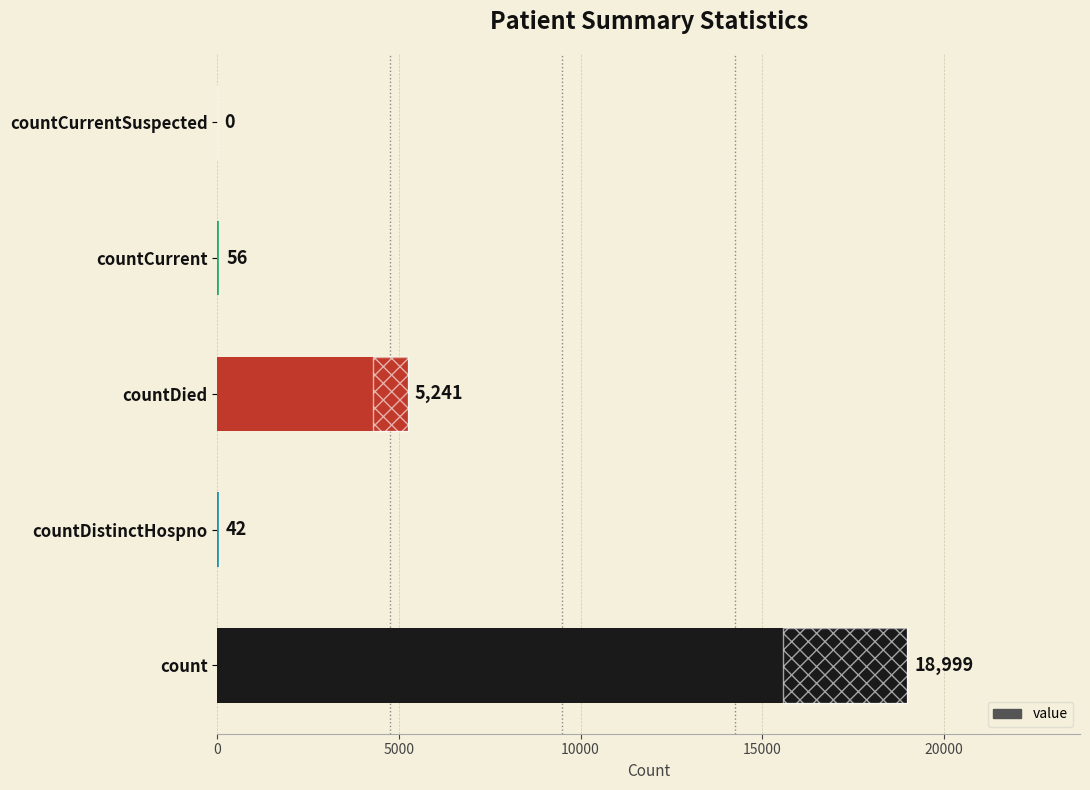

Are the bars grouped side by side (vs. stacked)?

No